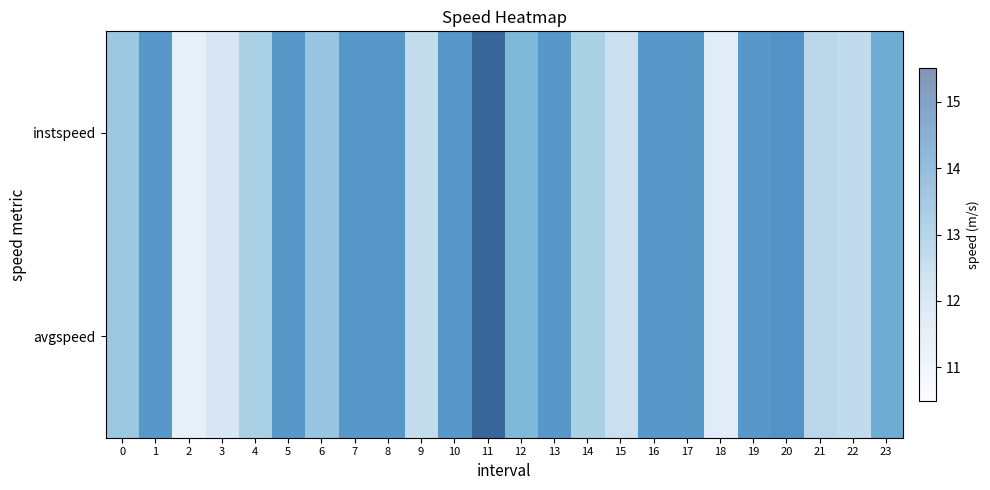

Is the value of instspeed at 17 greater than the value of avgspeed at 1?

No